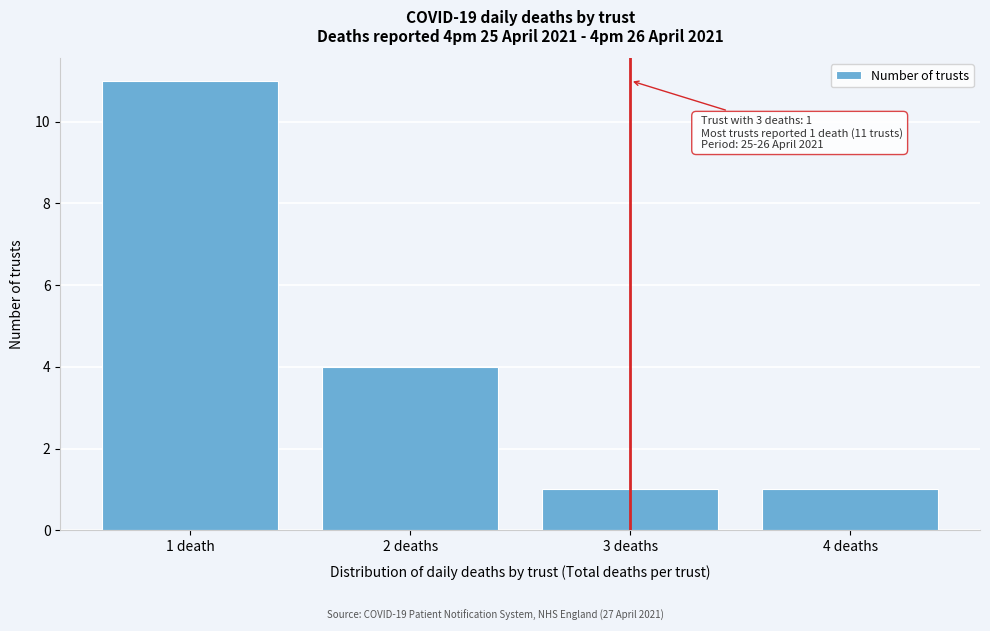

Reading left to right, transcribe all the data shown in this chart.

11	4	1	1